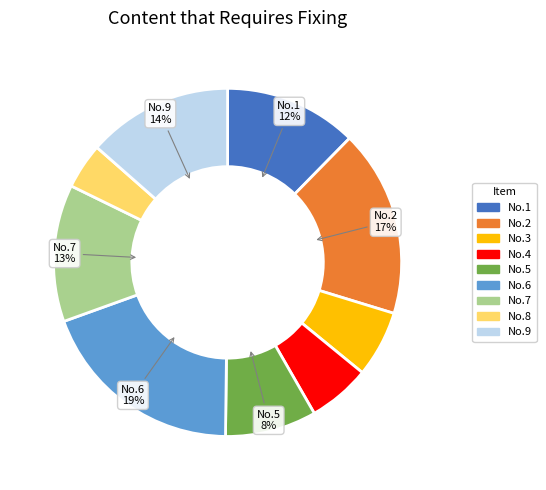

Is there any slice that represents more than half of the pie?

No